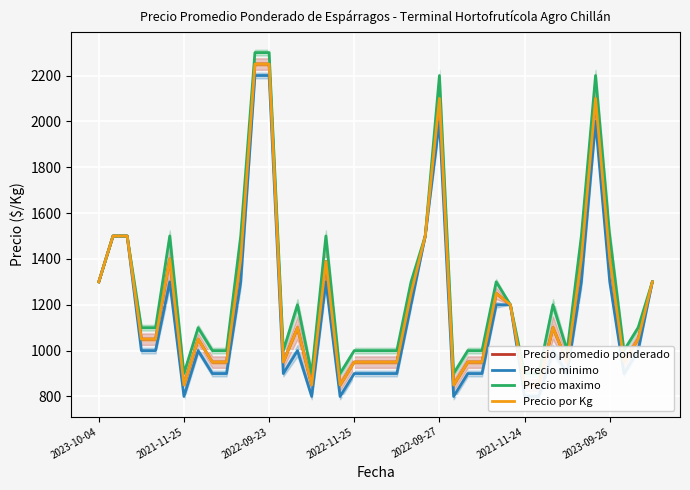

List the labels in order of Precio promedio ponderado value, largest first.

11, 12, 24, 35, 2021-11-25, 2022-09-23, 23, 2021-11-24, 10, 34, 36, 16, 2023-10-04, 39, 22, 28, 29, 14, 32, 2022-11-25, 2022-09-27, 7, 38, 8, 9, 13, 18, 19, 20, 21, 26, 27, 33, 37, 2023-09-26, 15, 17, 25, 30, 31